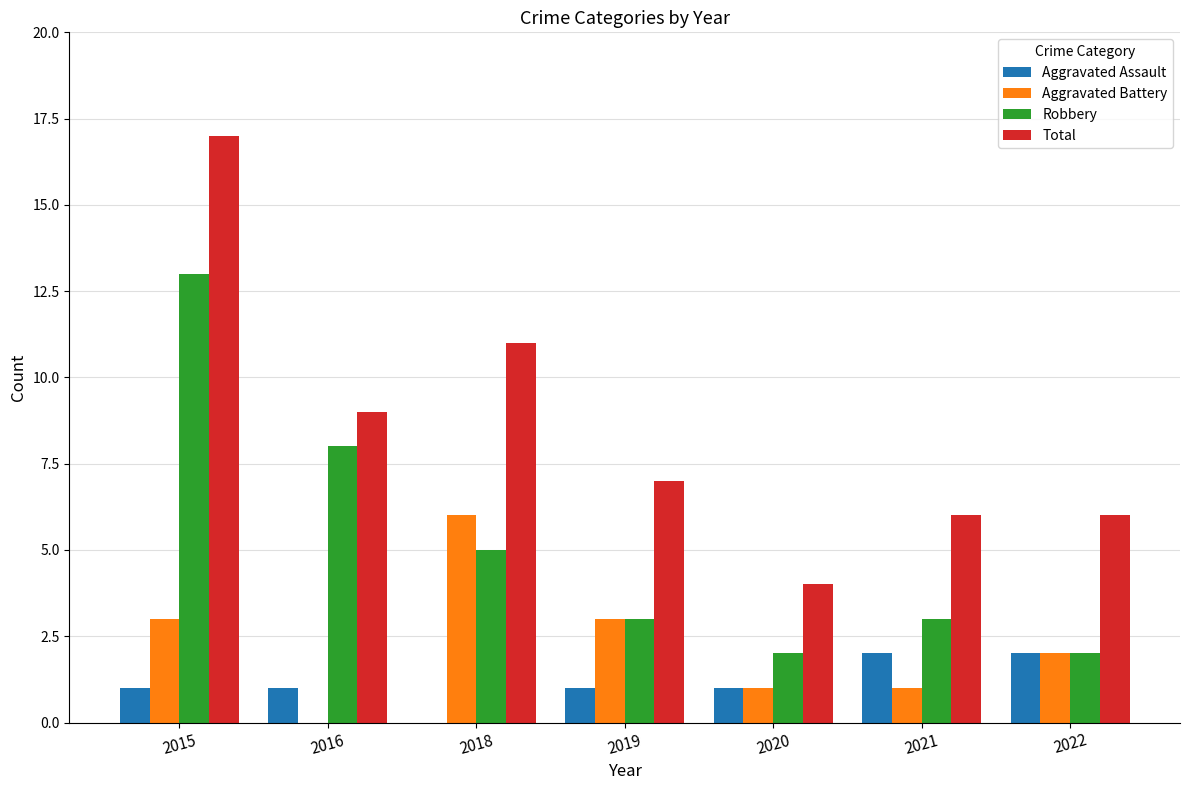

The value of Total at 2022 is 6. True or false?

True